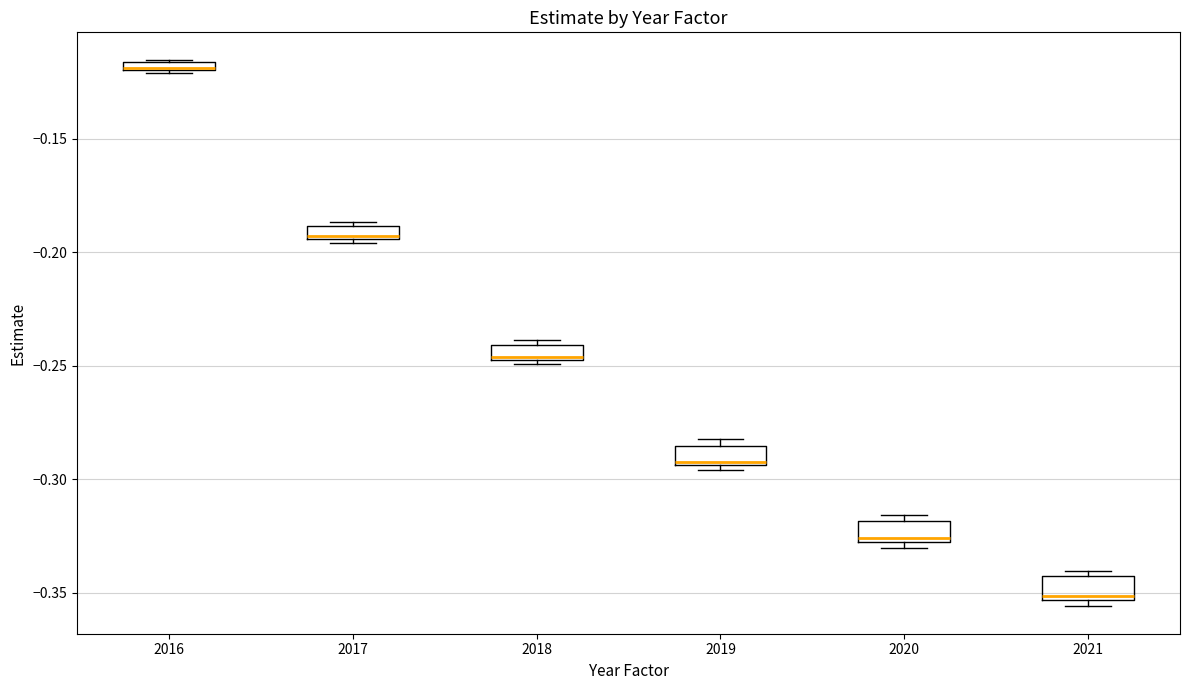

Where is the upper edge of the box at x = 2021 on the y-axis? The values are not printed on the chart, so give them approximately, as read against the axis.

-0.345